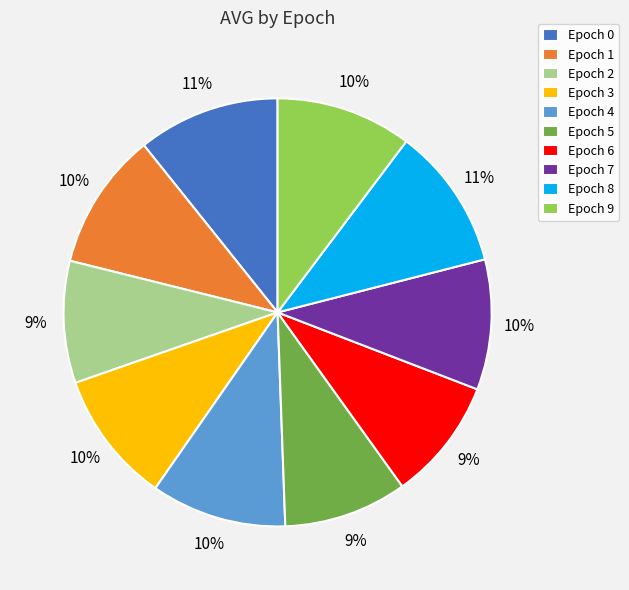

To the nearest percent, what is the average slice percentage?

10%